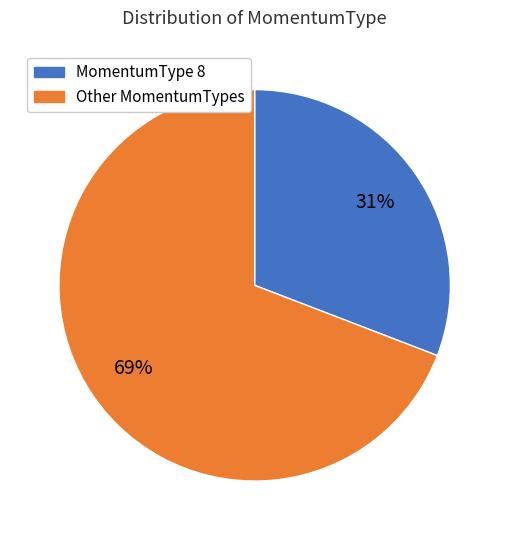

To the nearest percent, what is the difference between the largest and smallest slice percentages?

38%